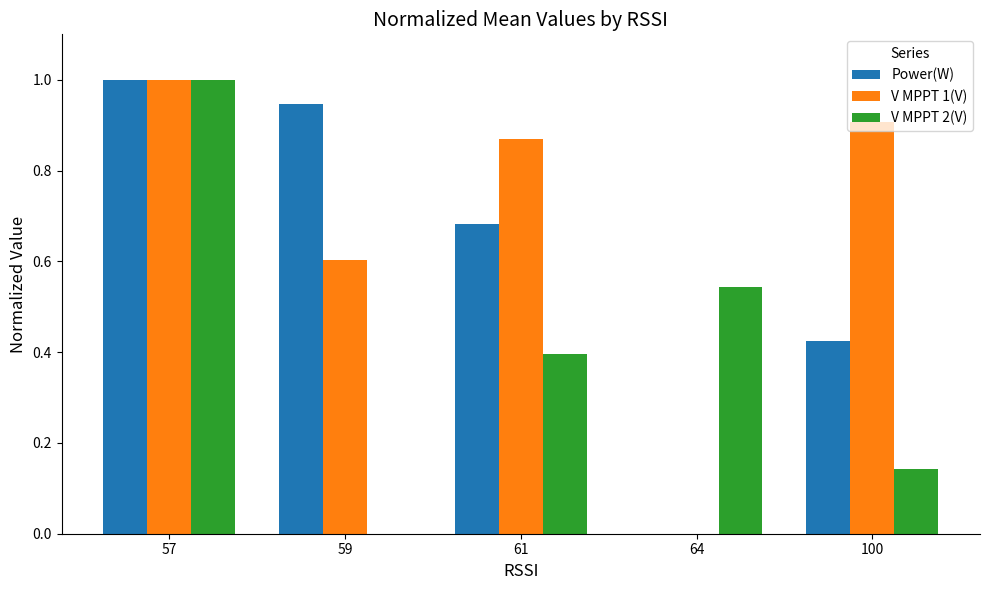

Which series has the largest total across all categories?

V MPPT 1(V)